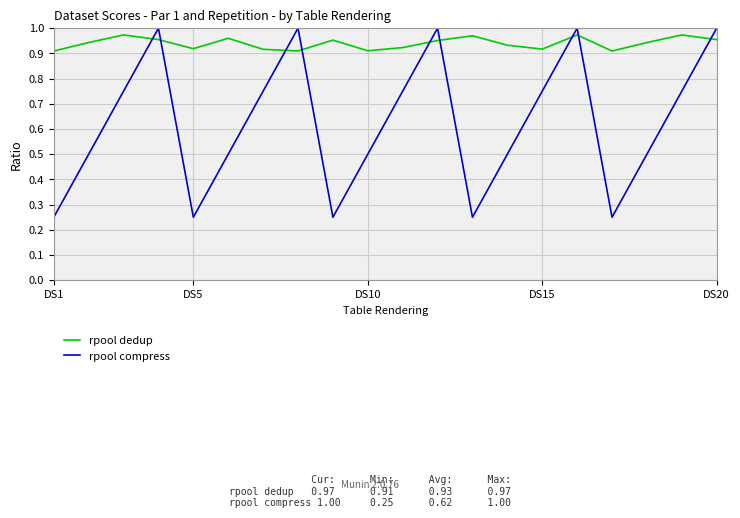

Which series has the widest spread of values?

rpool compress